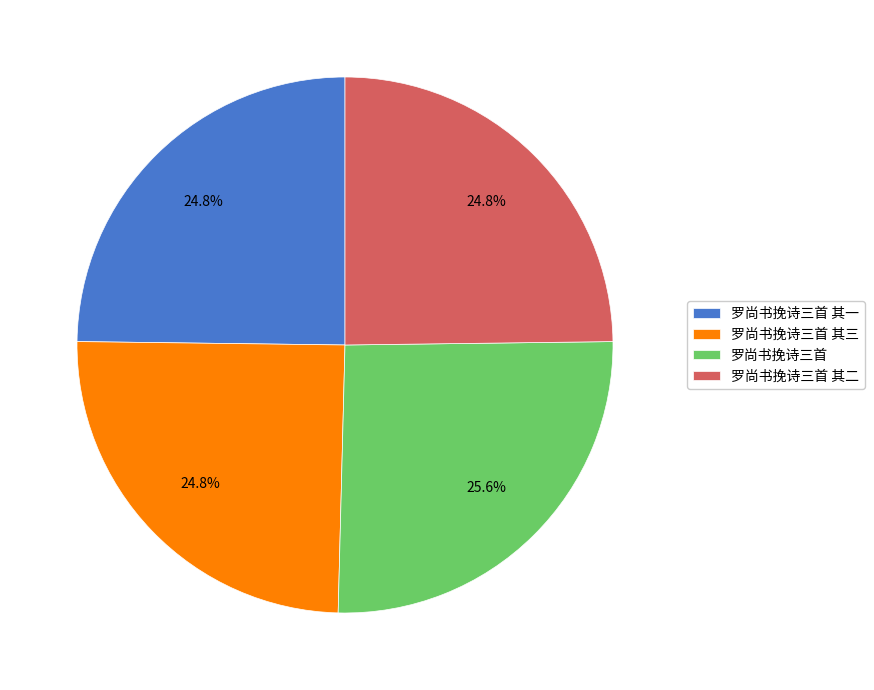

Does 罗尚书挽诗三首 其一 represent more than half of the total?

No